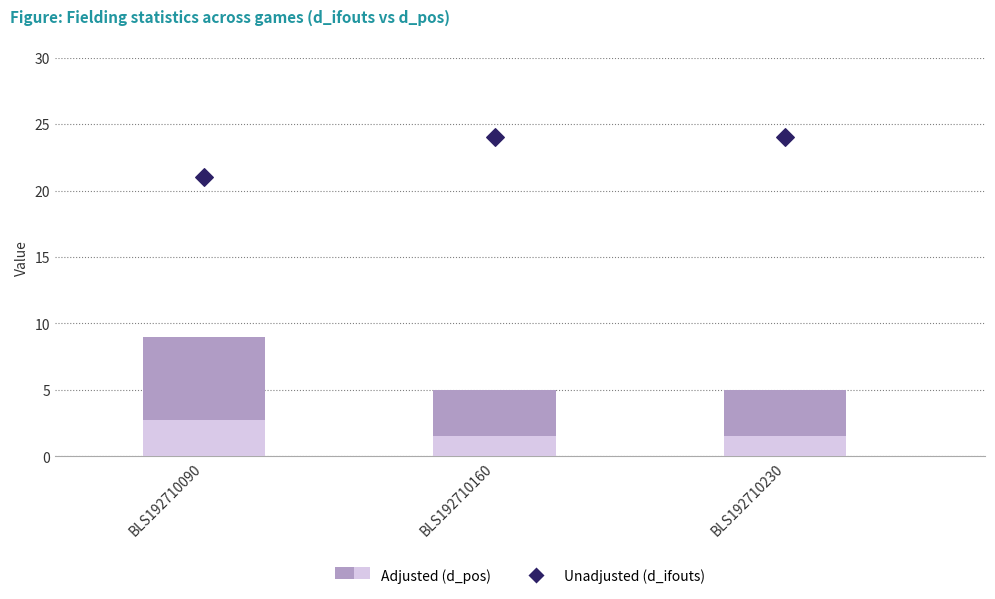

At which category is the sum across all series the highest?

BLS192710090